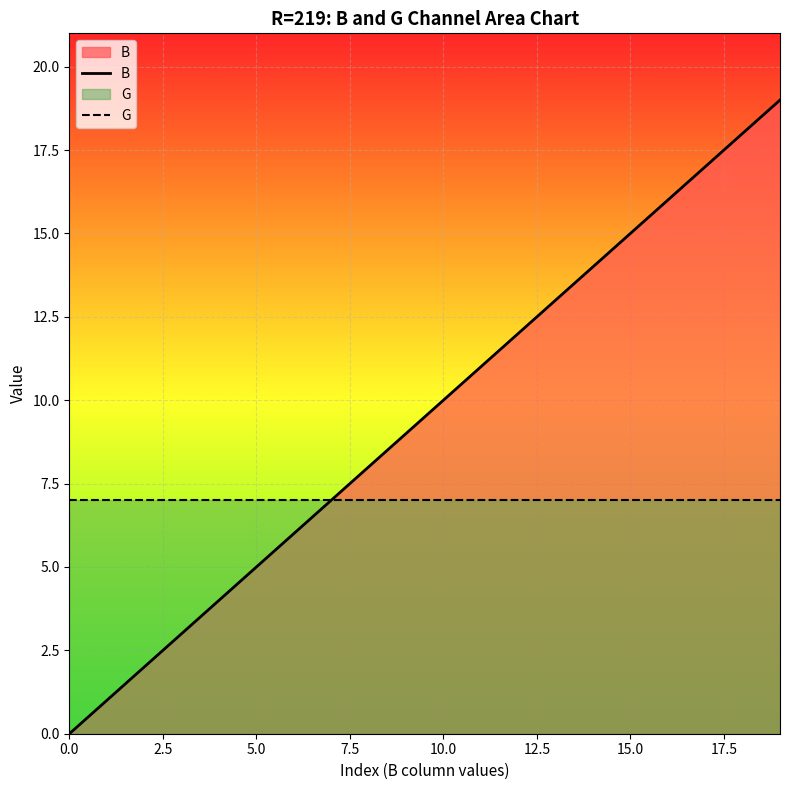

What is the average value of the B series?

10